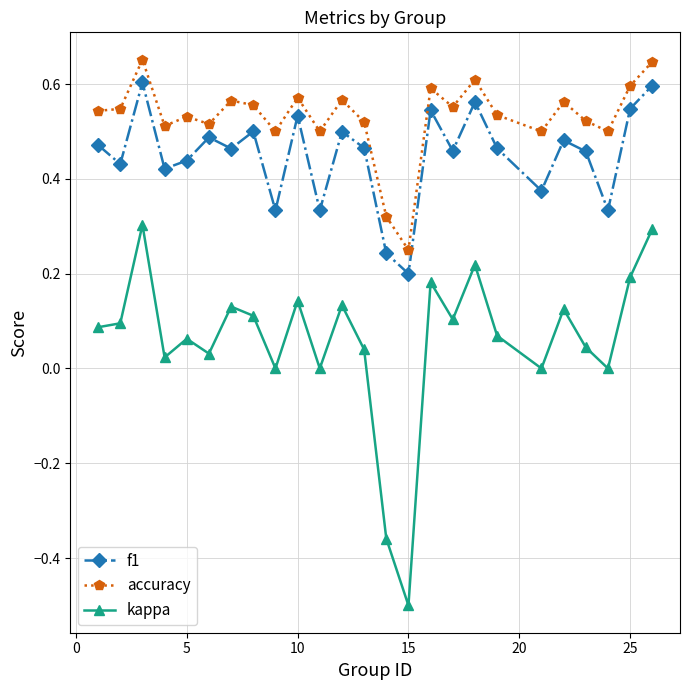

What is the minimum value shown in the chart?

-0.5